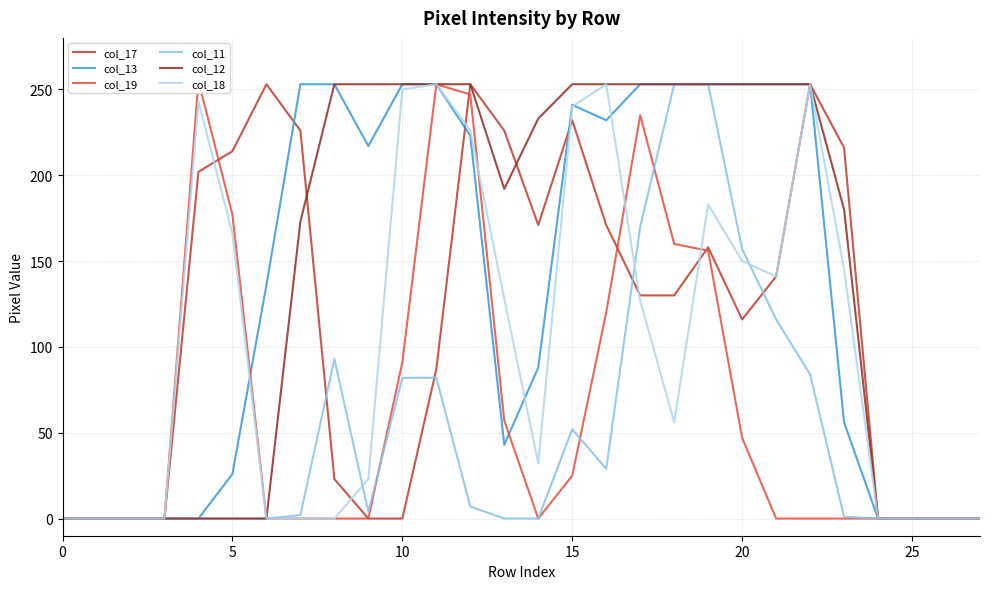

How many times do col_11 and col_19 cross each other?

3